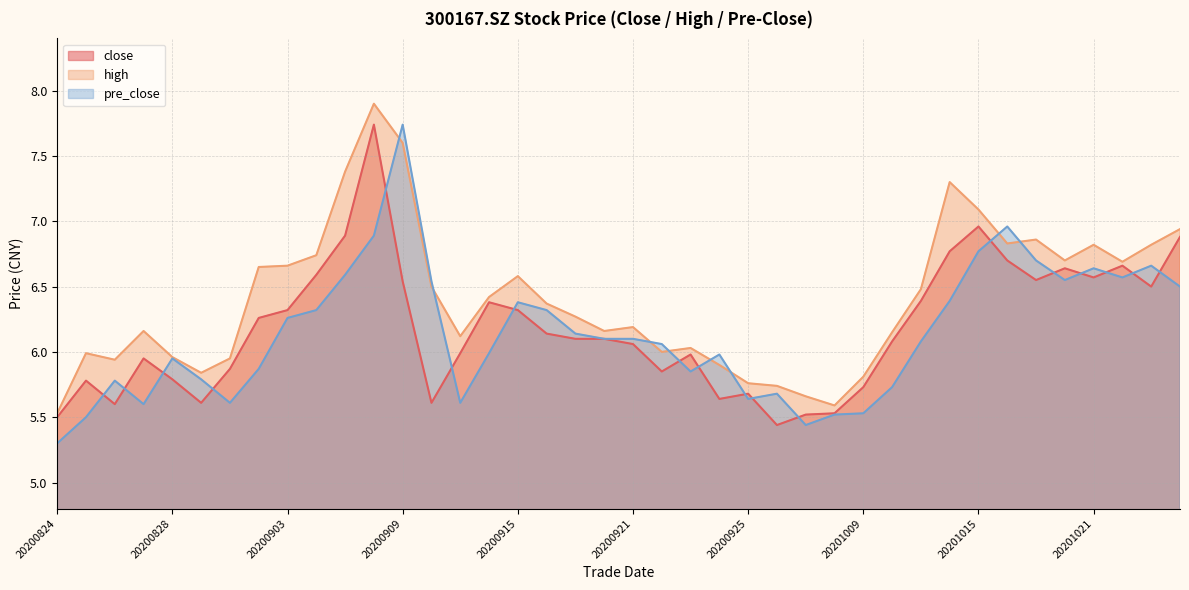

What is the value of the high point at the 20th from the left?

6.2